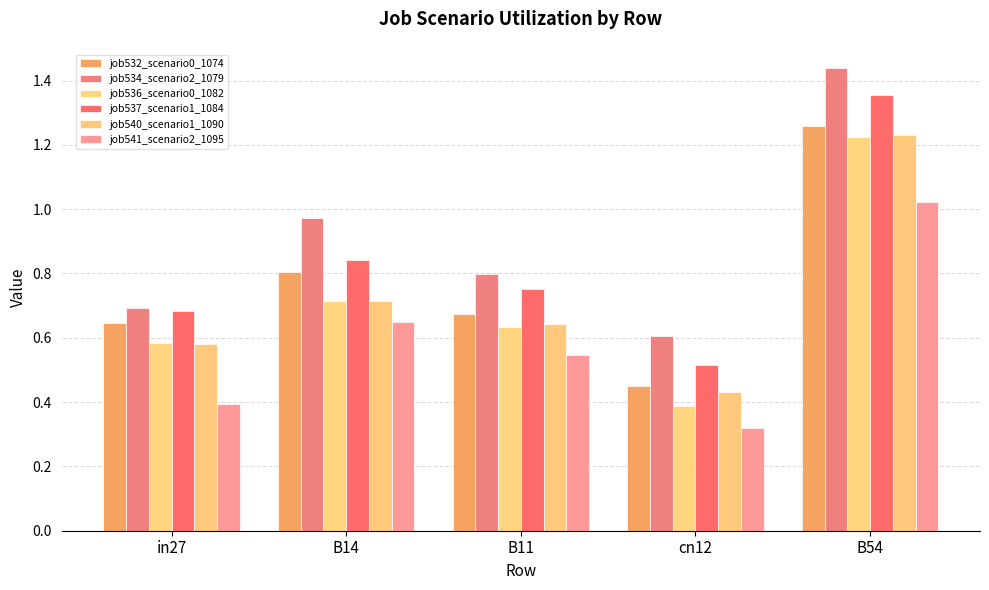

What is the approximate value of job541_scenario2_1095 at B14?

0.6